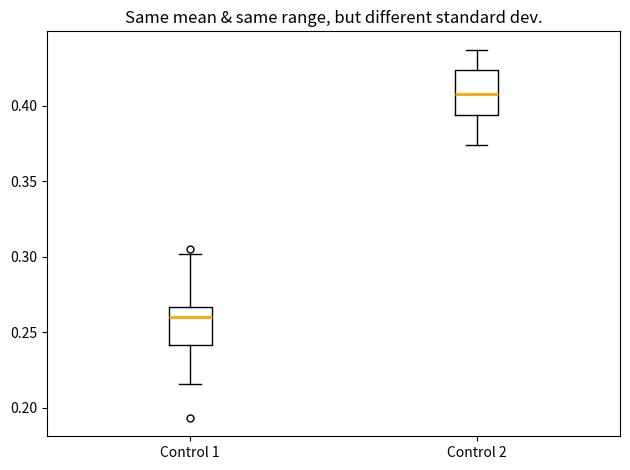

Reading left to right, read every box against the y-axis: the position of its median line, the range the box covers, and the ends of its whiskers. The values are not printed on the chart, so give them approximately, as read against the axis.

Control 1: median 0.260, box 0.240 to 0.265, whiskers 0.215 to 0.300
Control 2: median 0.410, box 0.395 to 0.425, whiskers 0.375 to 0.435